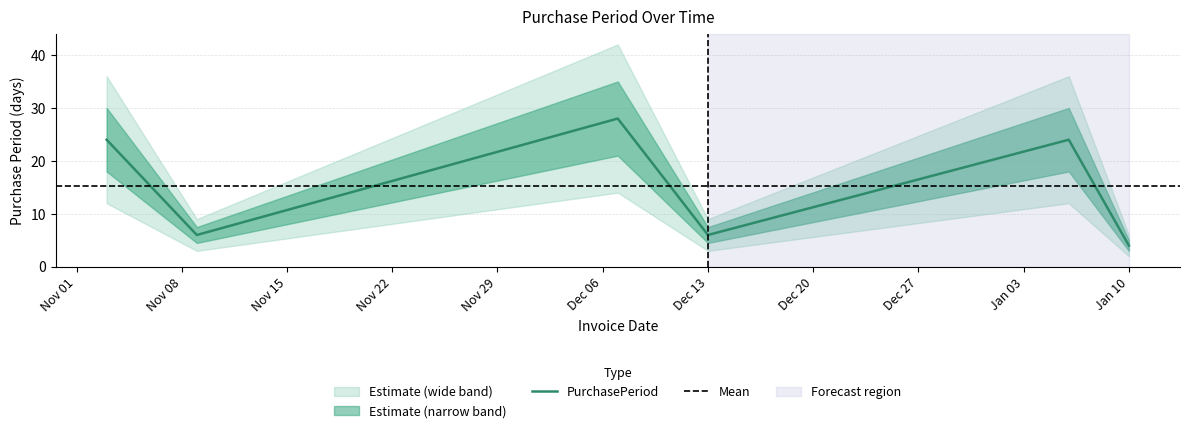

At which label is the value closest to 16?

2016-11-03